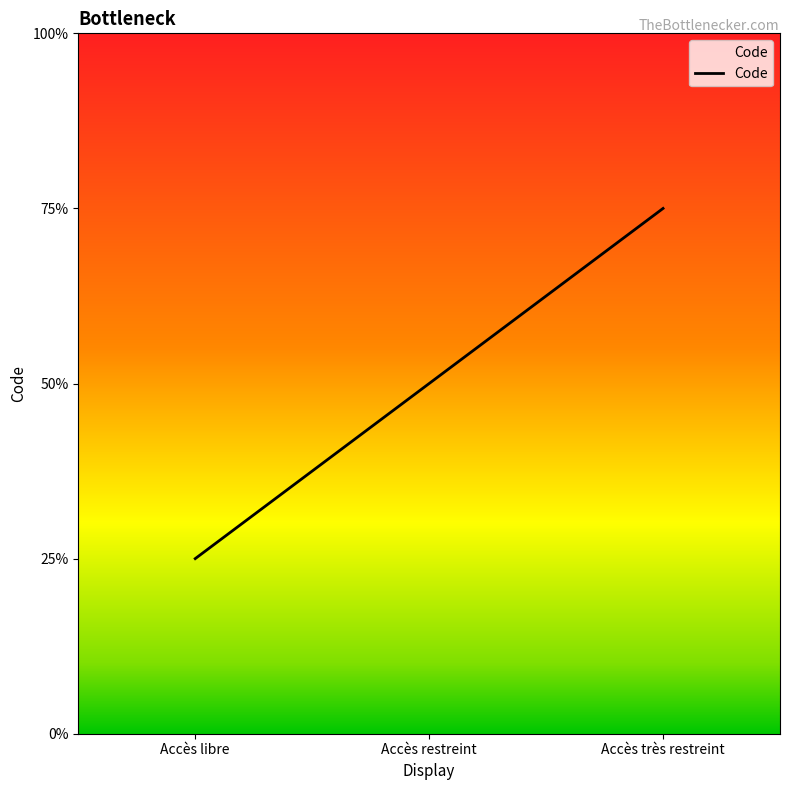

Does the chart have visible grid lines?

No